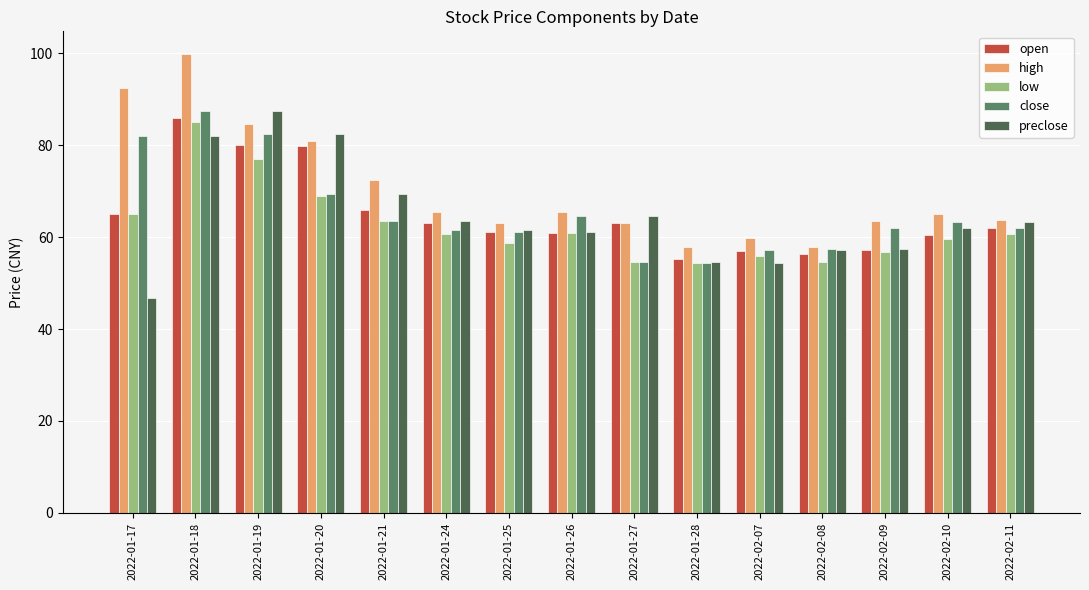

What is the label of the 3rd bar from the left?

2022-01-19